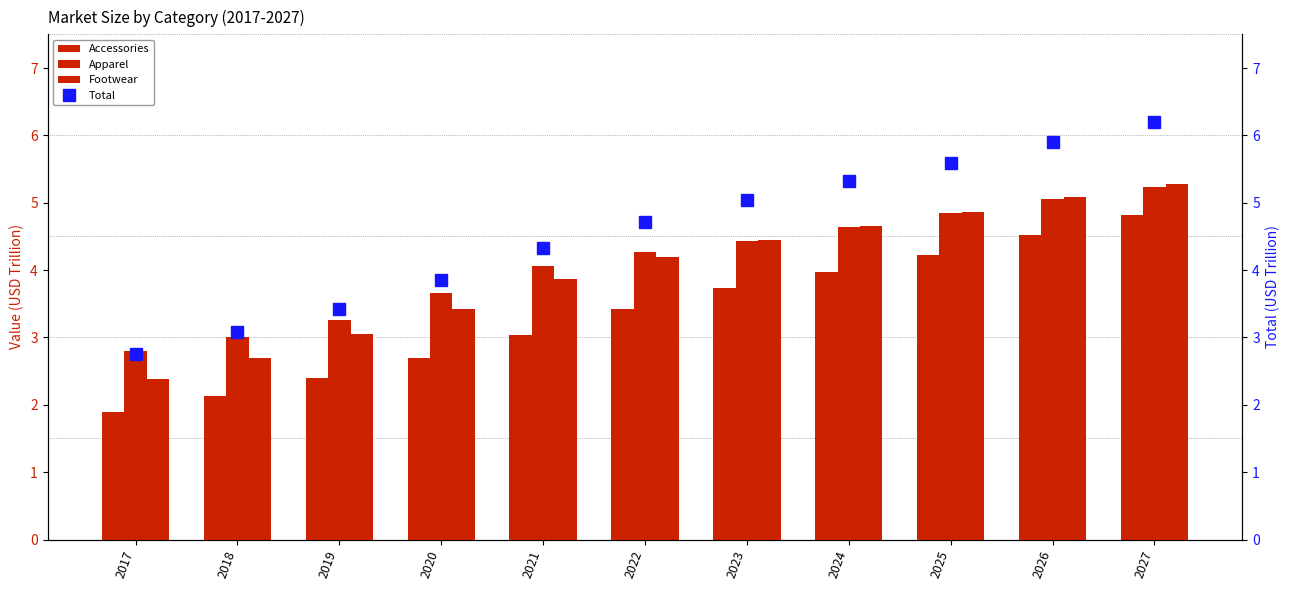

Are the bars horizontal?

No